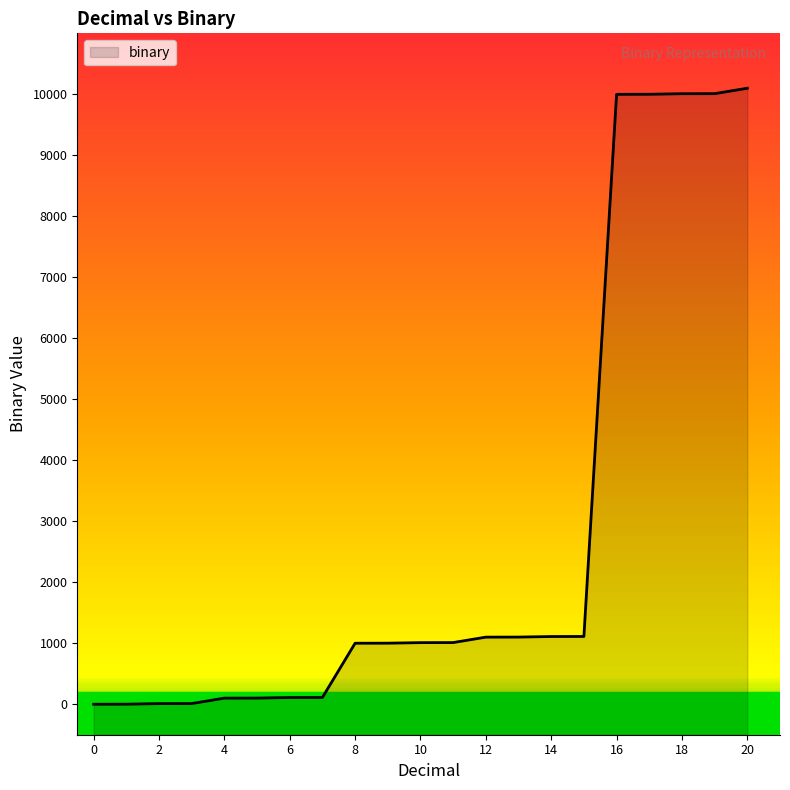

The value at 17 is 10001. True or false?

True